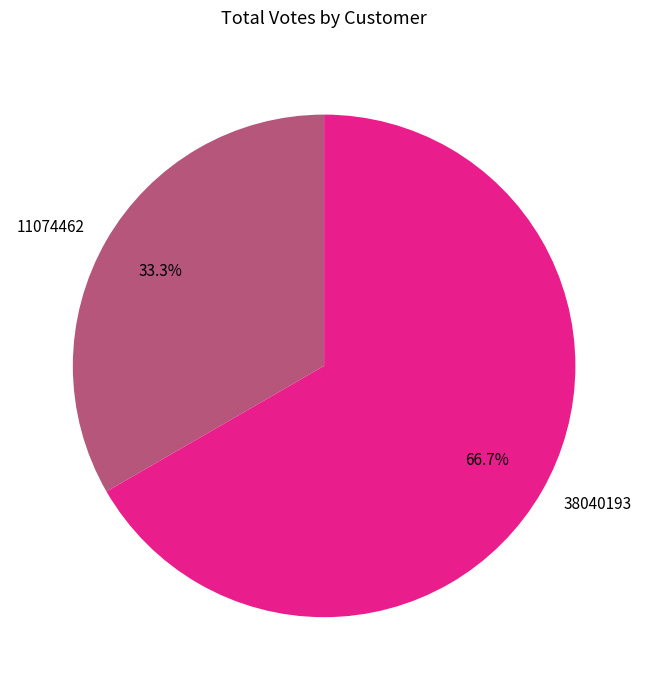

The 11074462 slice represents 45% of the pie. True or false?

False